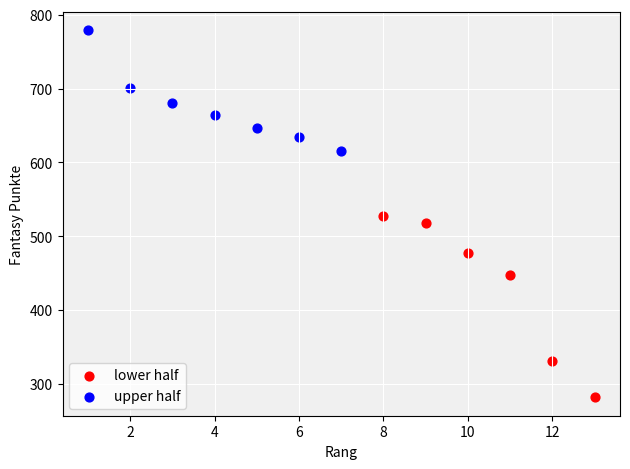

Which series reaches the maximum Y coordinate?

upper half